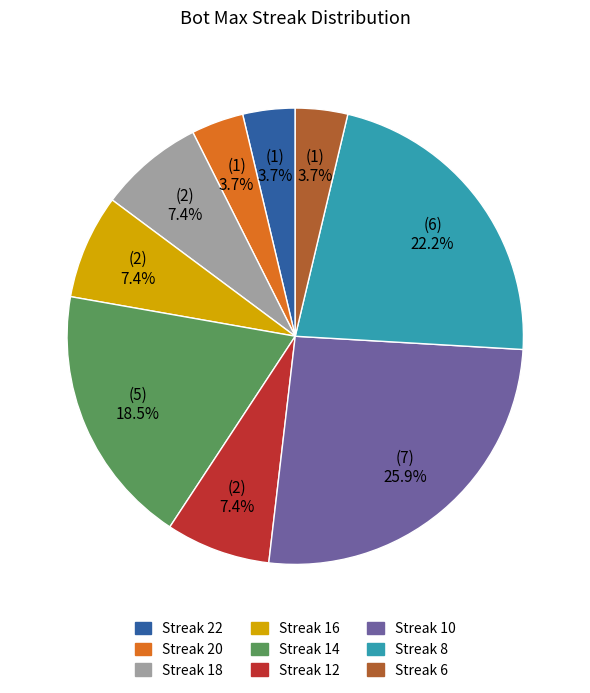

Does any single category account for the majority?

No